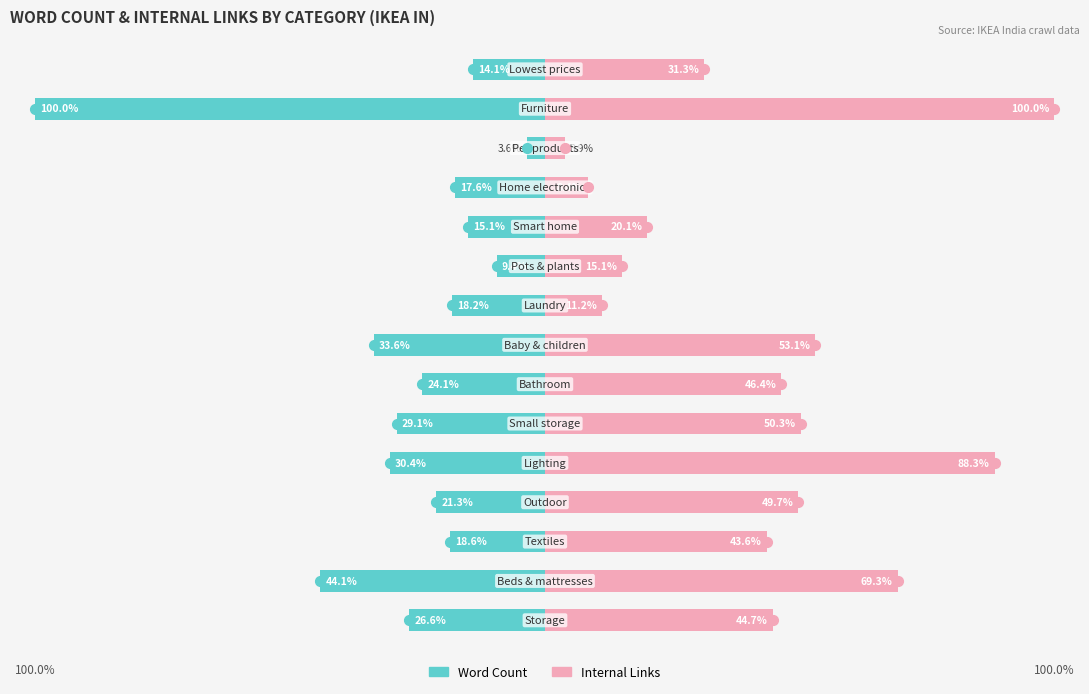

What is the difference between the maximum and minimum values in the Internal Links series?

96.1